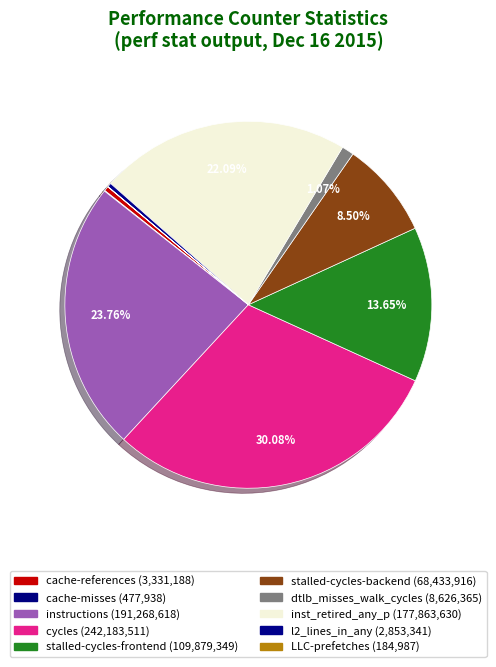

Between stalled-cycles-backend and inst_retired_any_p, which is larger?

inst_retired_any_p